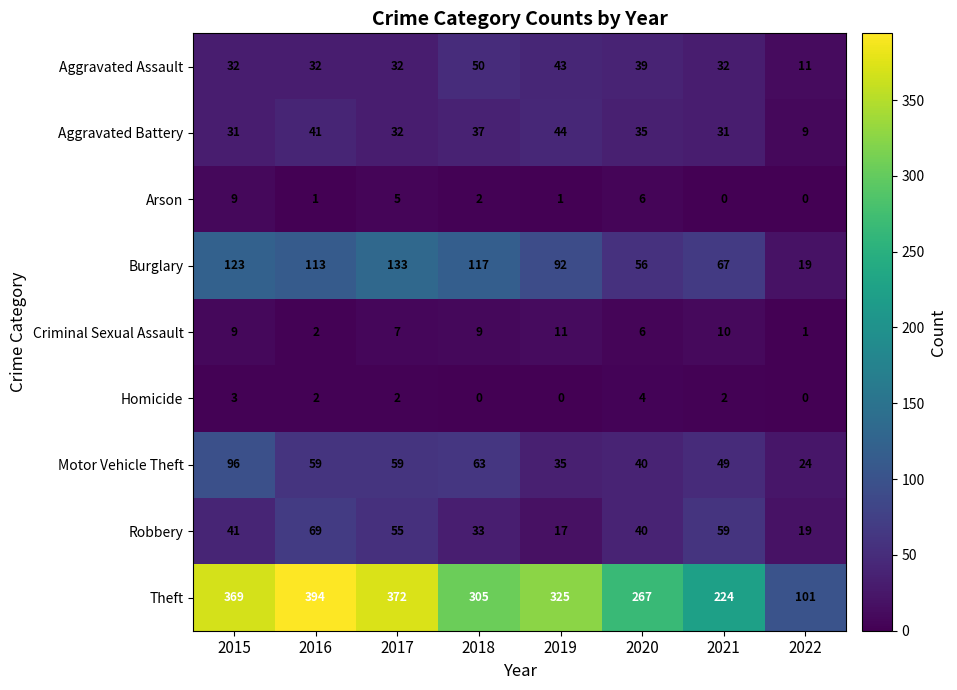

Where does the Homicide series first go above 2?

2015